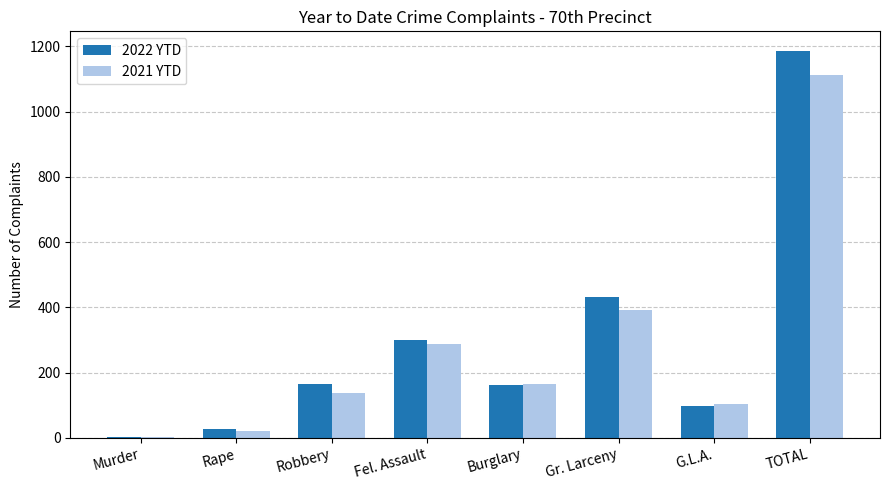

The value of 2022 YTD at Rape is 26. True or false?

True